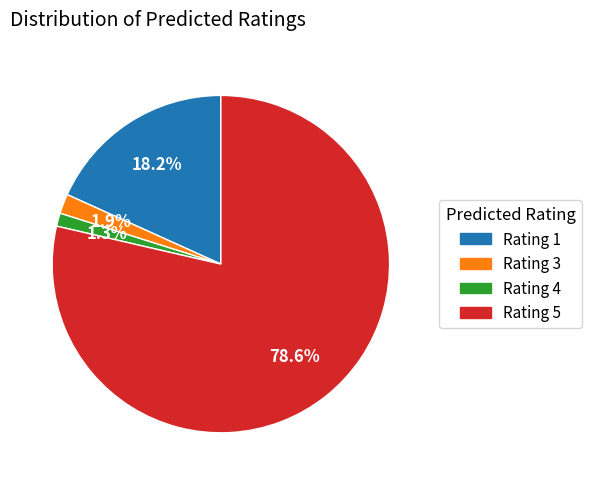

Is there a majority slice in this chart?

Yes